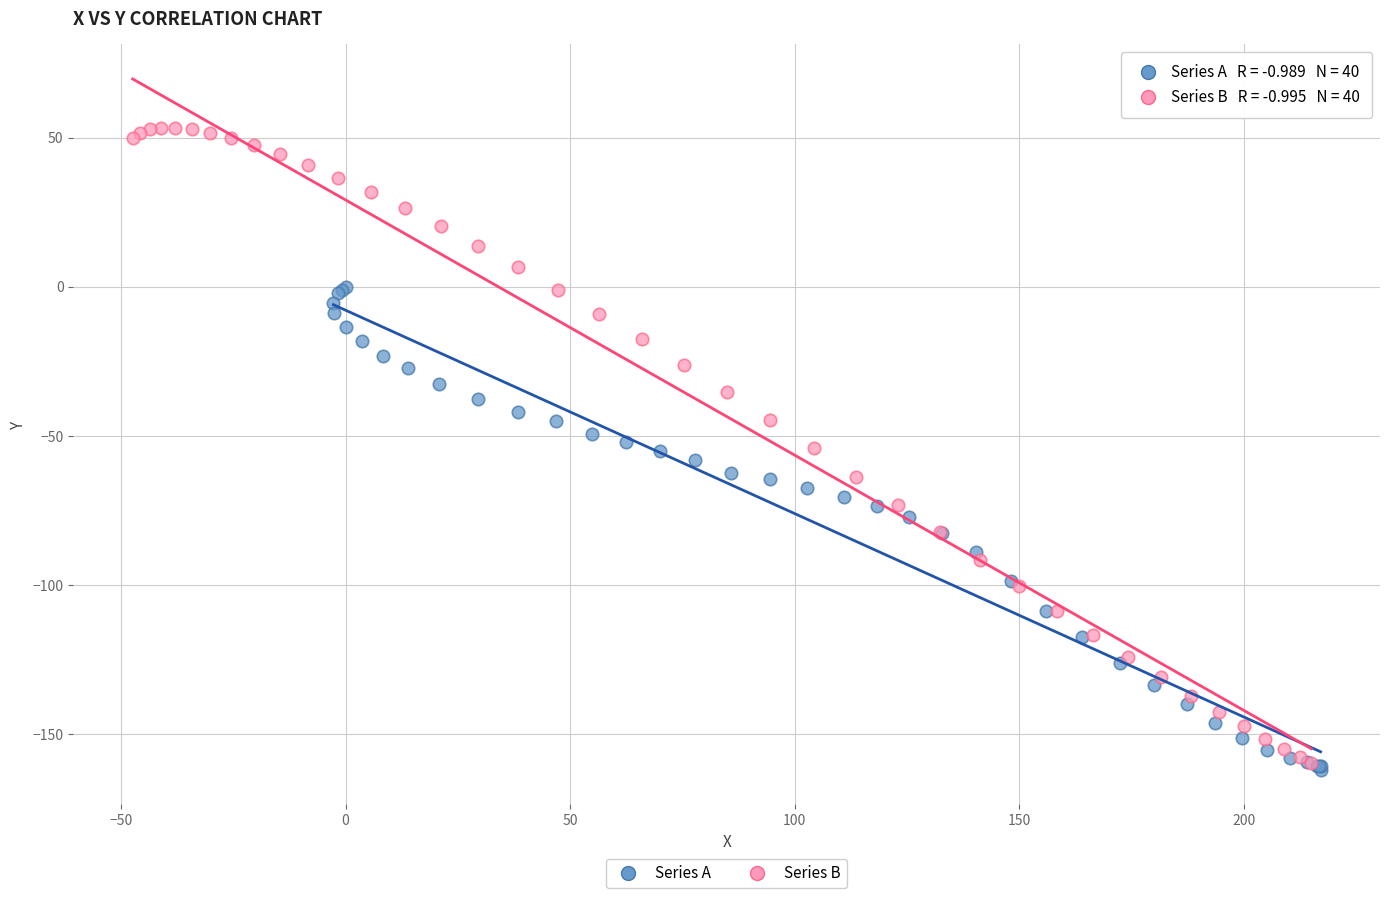

Which series reaches the maximum Y coordinate?

Series B